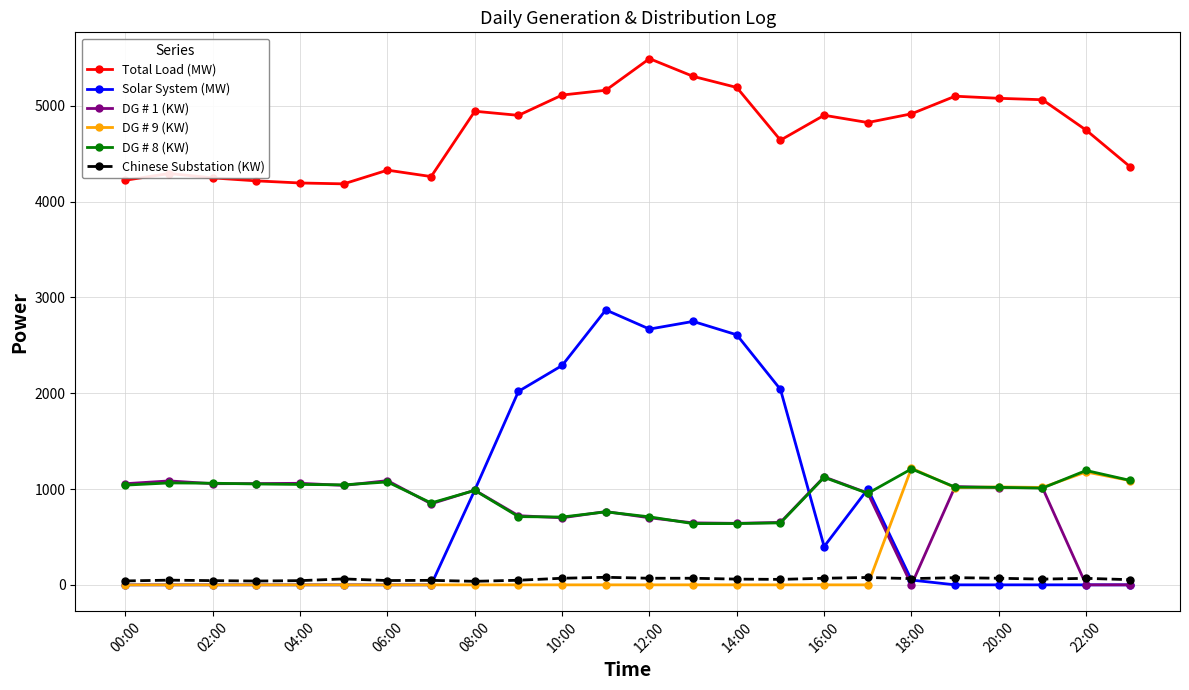

How many data points in Total Load (MW) are less than 4901?

12